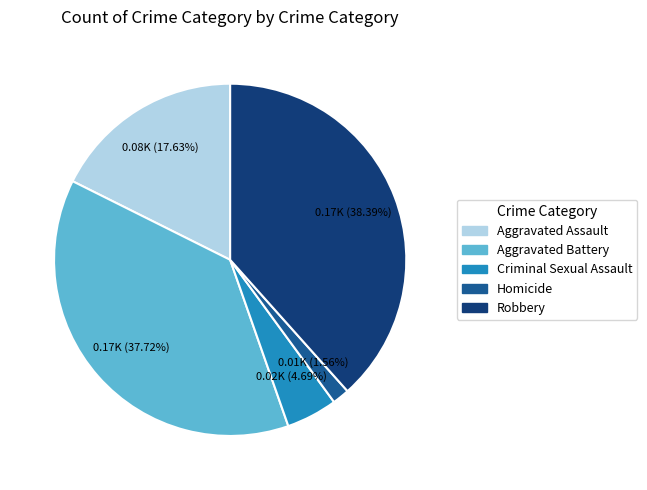

Rank the categories by value from lowest to highest.

Homicide, Criminal Sexual Assault, Aggravated Assault, Aggravated Battery, Robbery